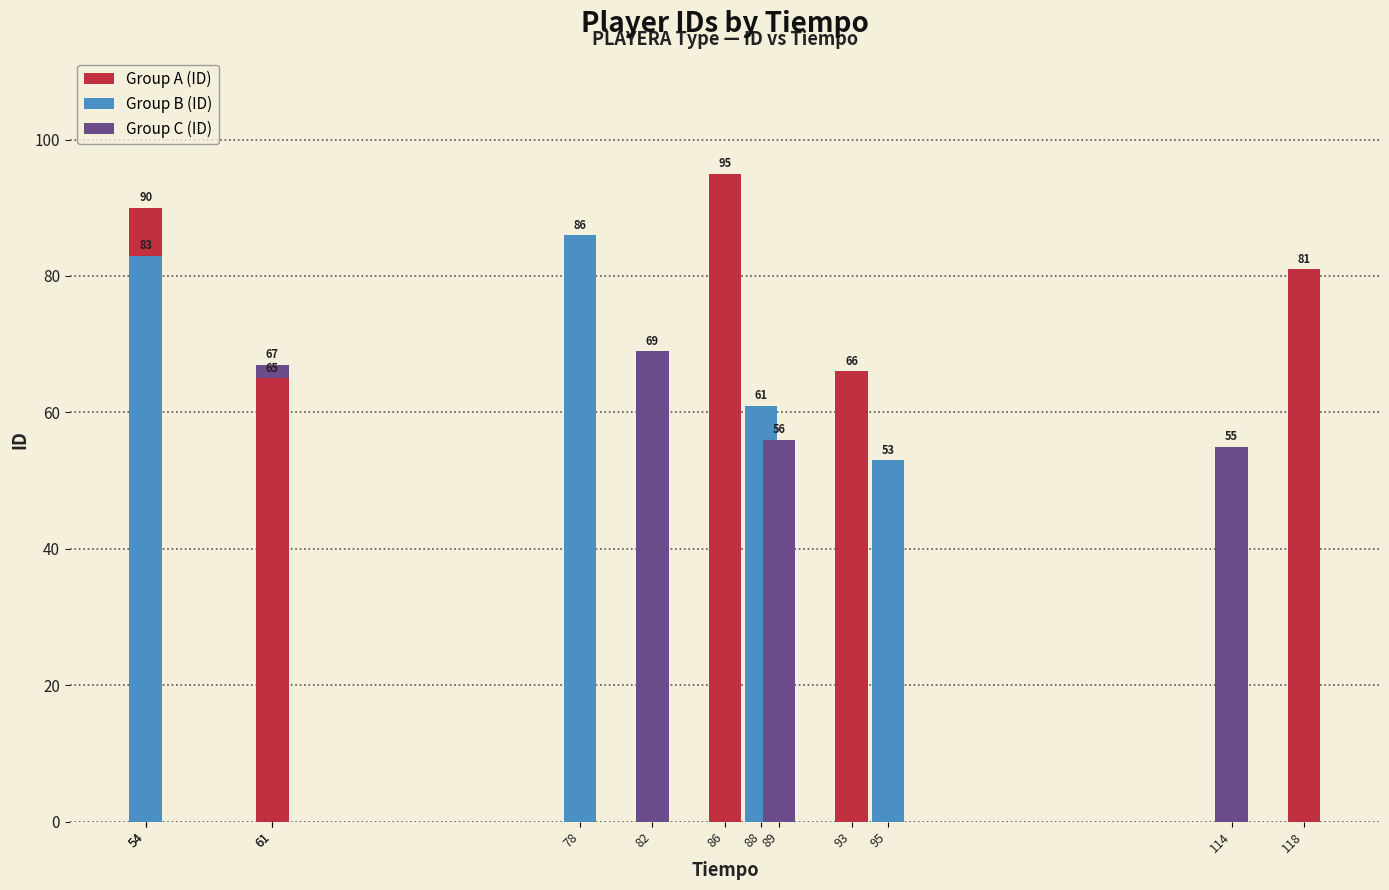

Which has a higher value, 54 or 89?

54